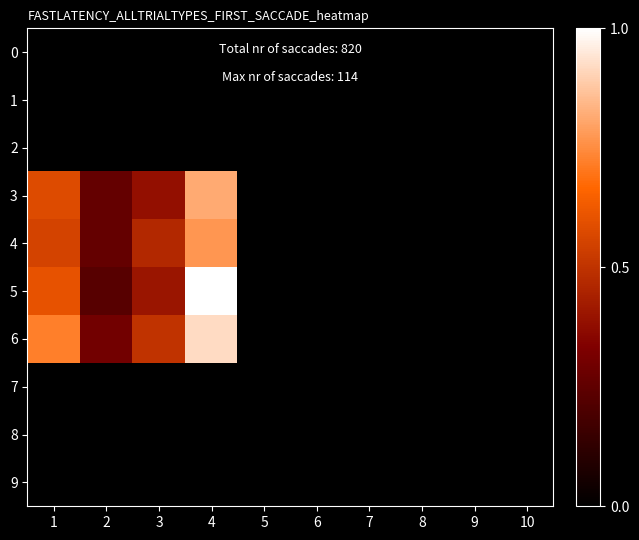

Which series changed the most between 2 and 6?

6